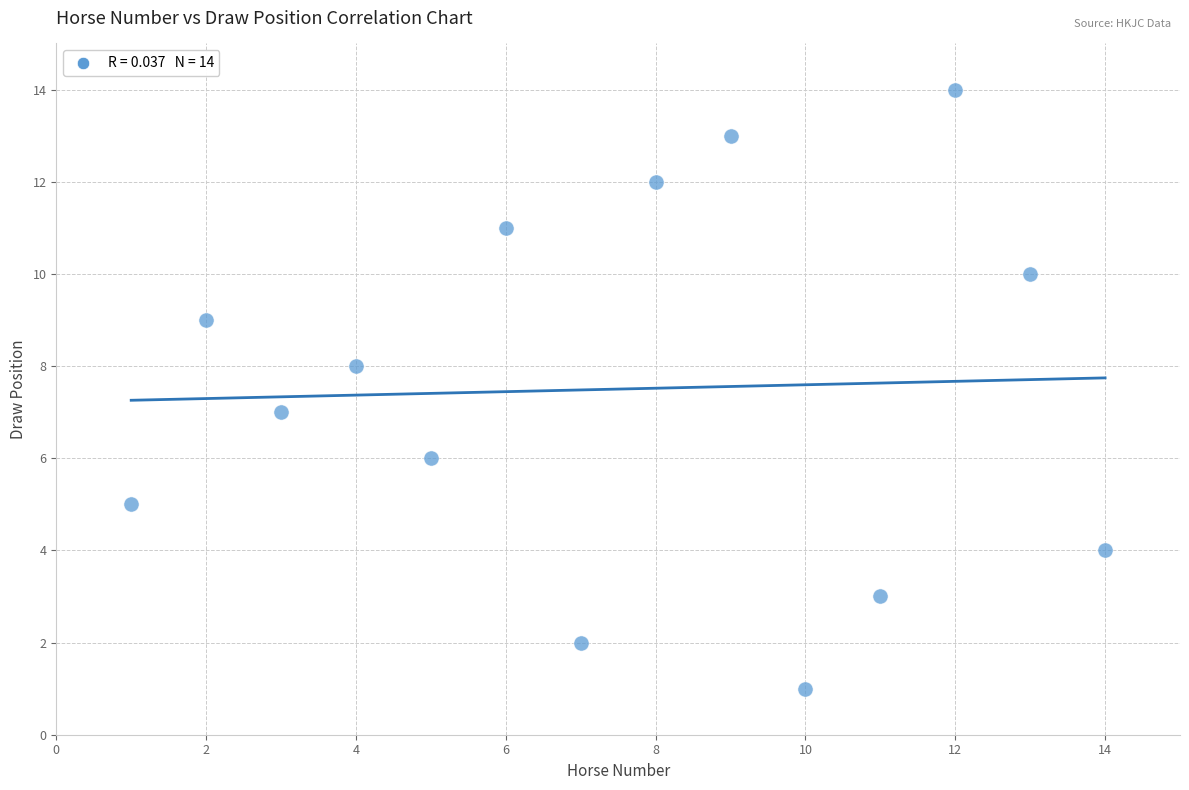

What is the range of X values (max minus min)?

13